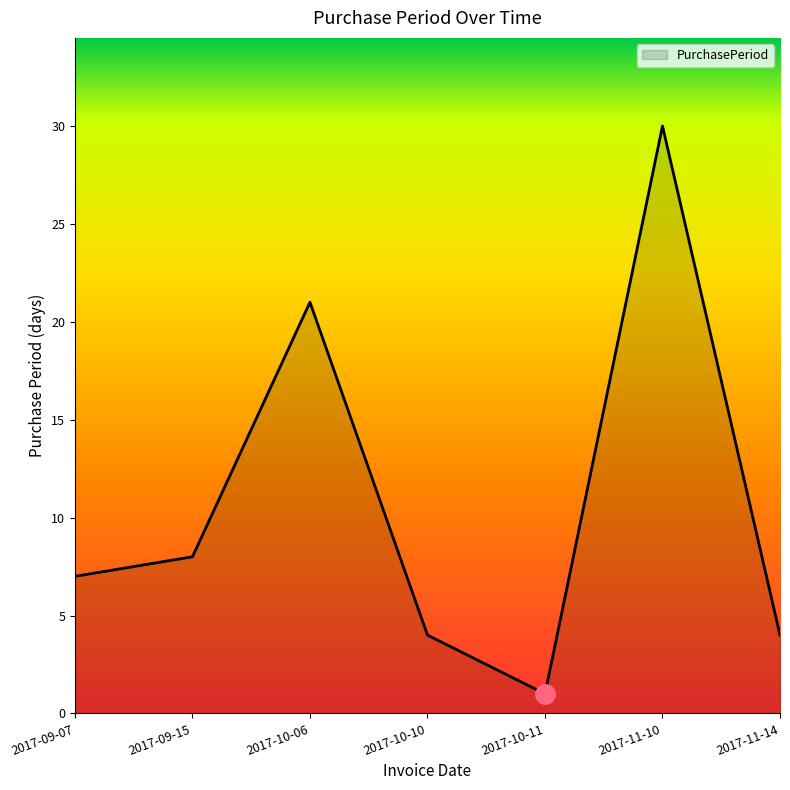

Approximately how many times larger is the value at 2017-10-06 compared to 2017-10-10?

5.2